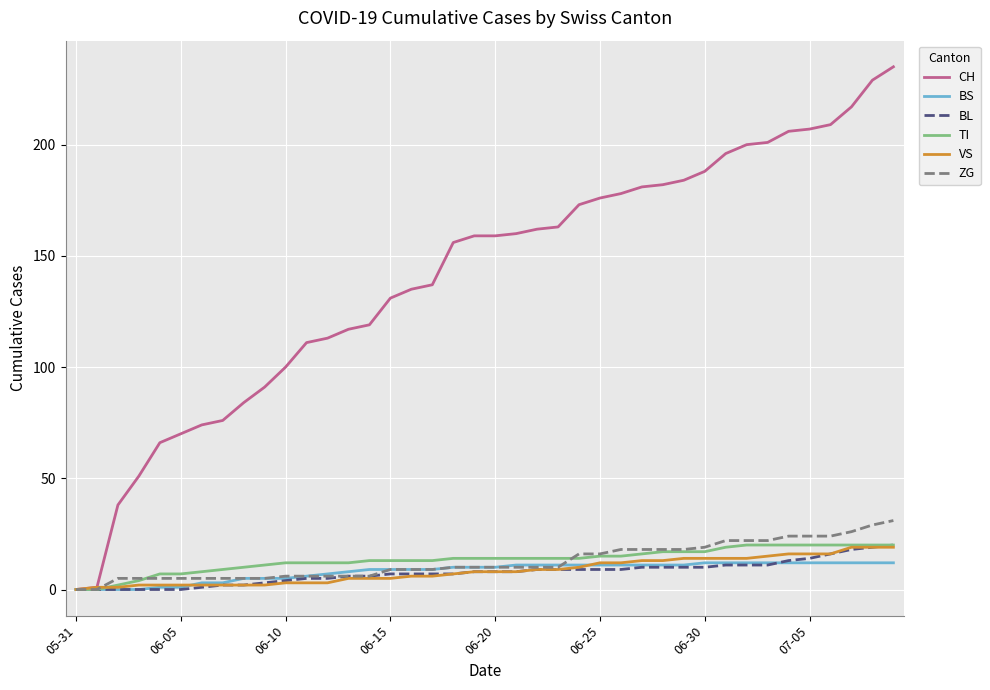

Which series has the widest spread of values?

CH